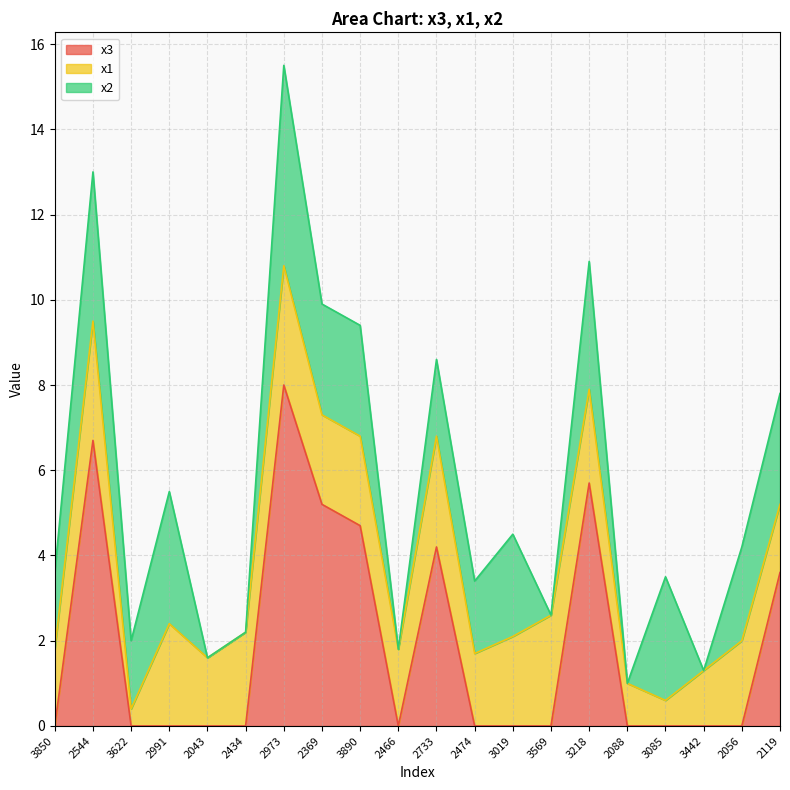

Which series has the largest total across all categories?

x3